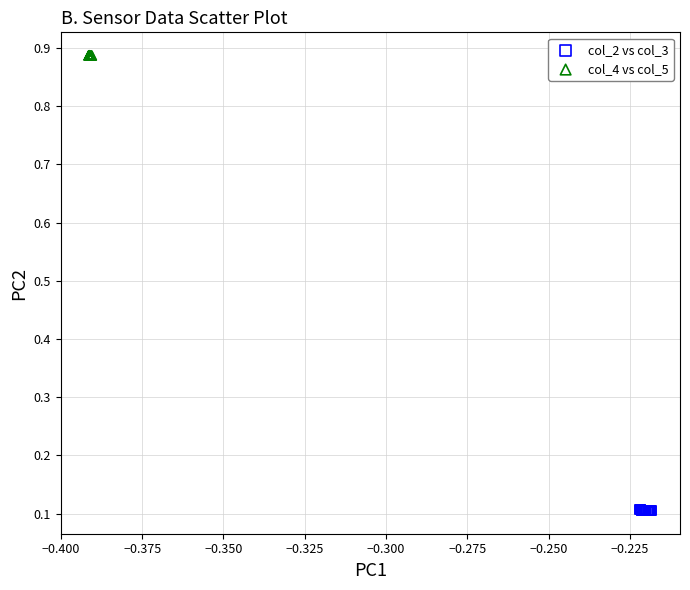

Which series reaches the maximum Y coordinate?

col_4 vs col_5